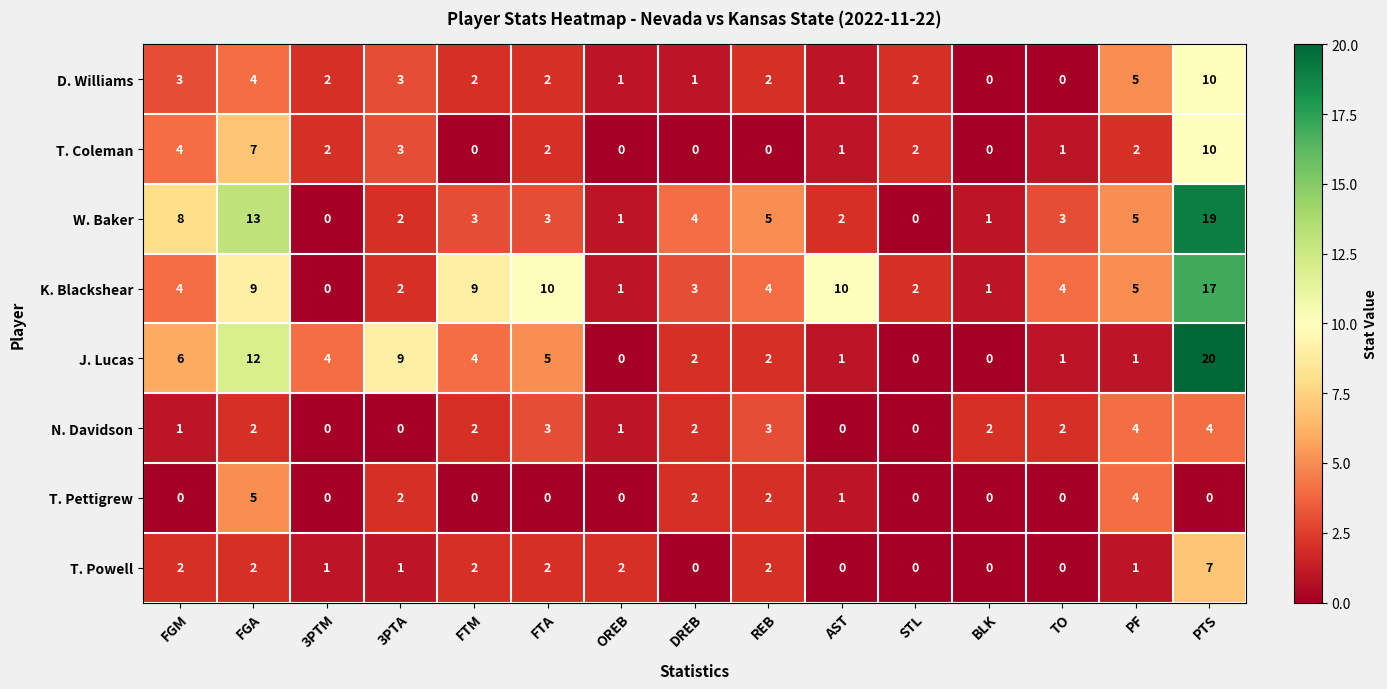

How many T. Pettigrew values are between 0 and 2?

13